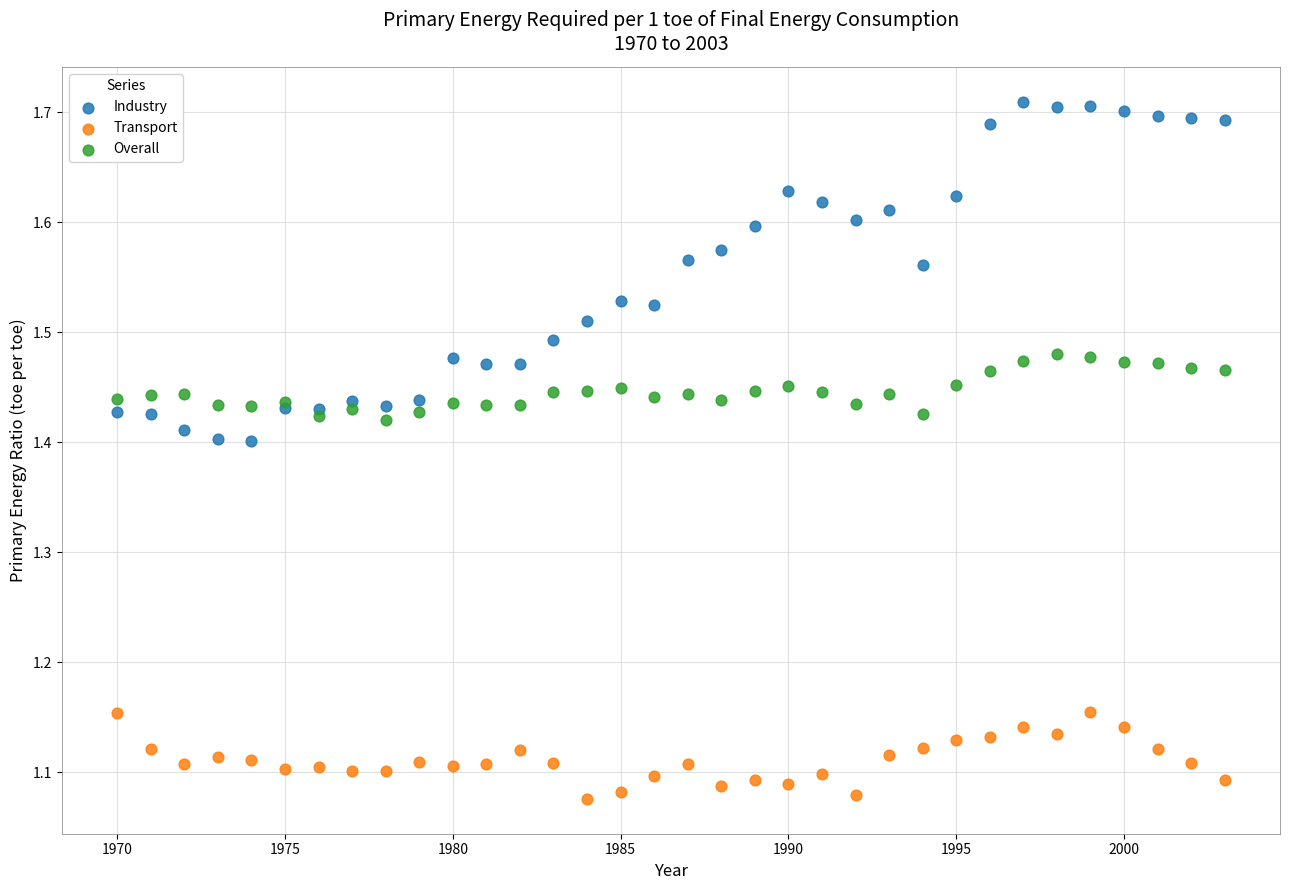

Which series reaches the minimum Y coordinate?

Transport